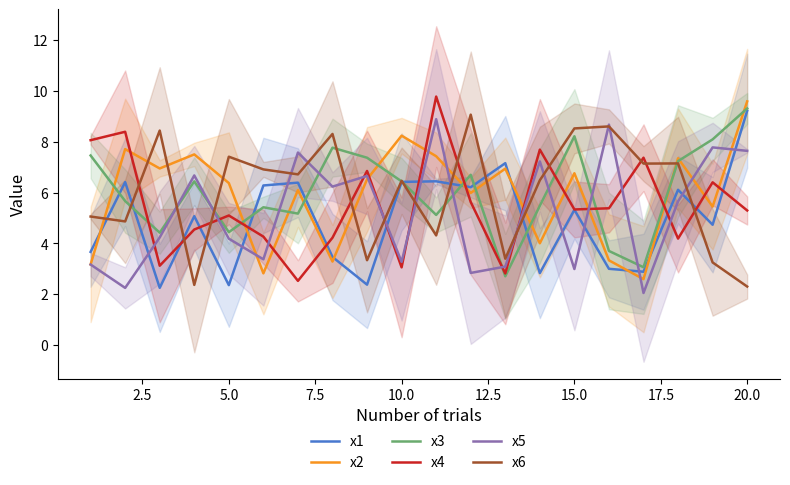

What is the lowest value of the x4 series?

2.5